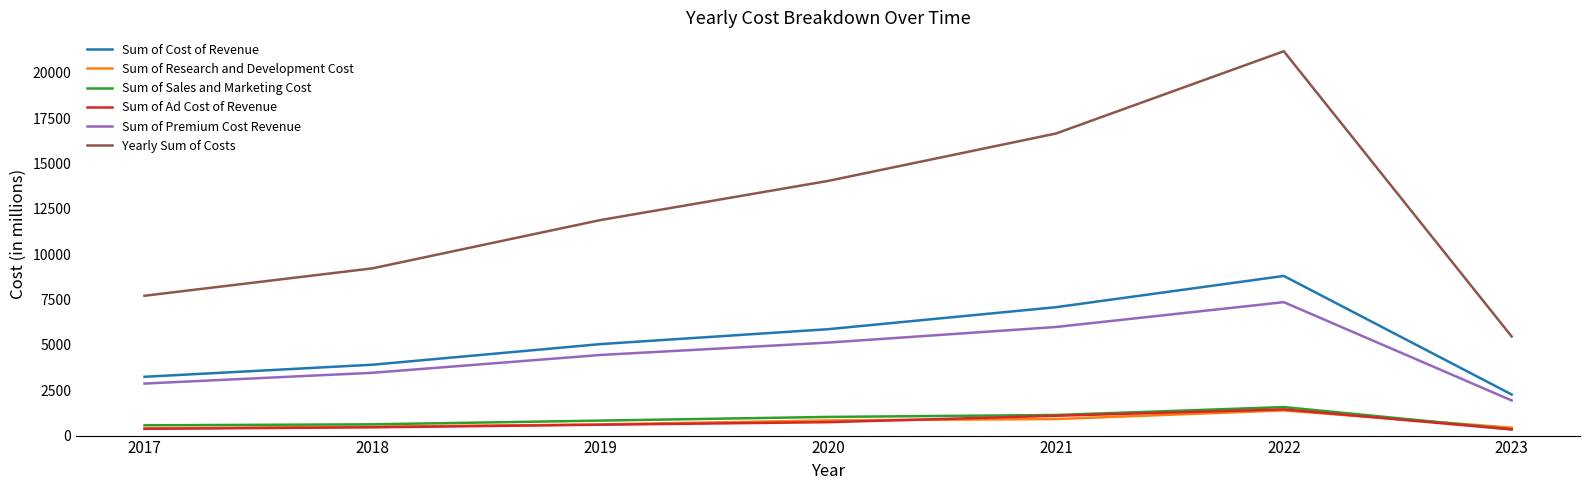

At which category does the chart reach its peak across all series?

2022